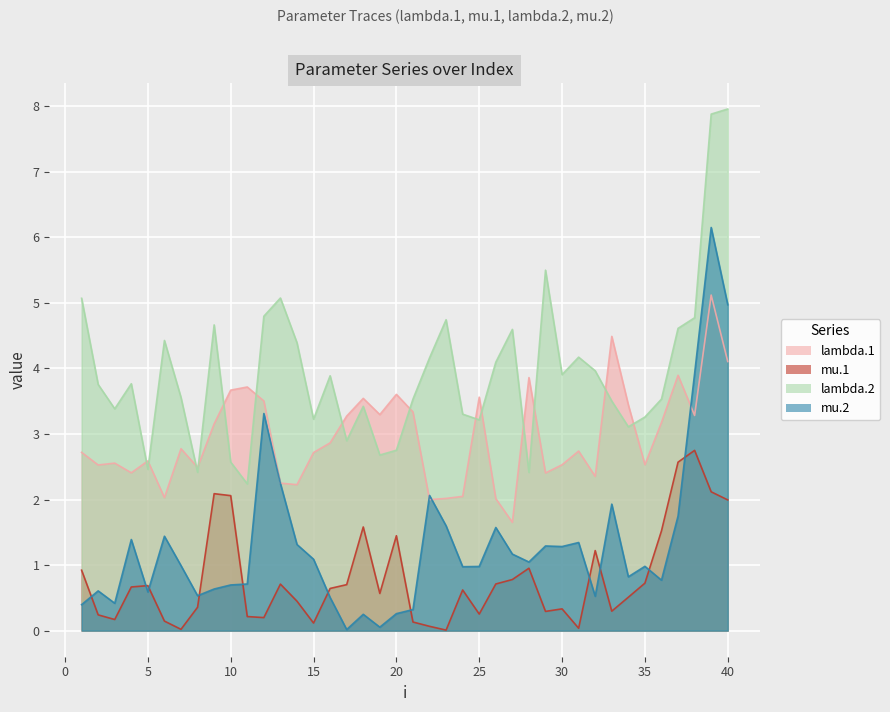

Where is the first local maximum for lambda.2?

4